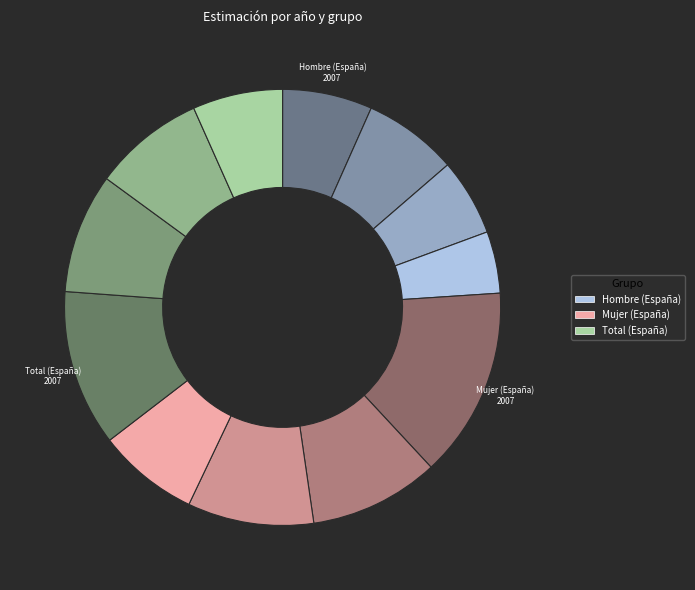

How many slices are in this pie chart?

12